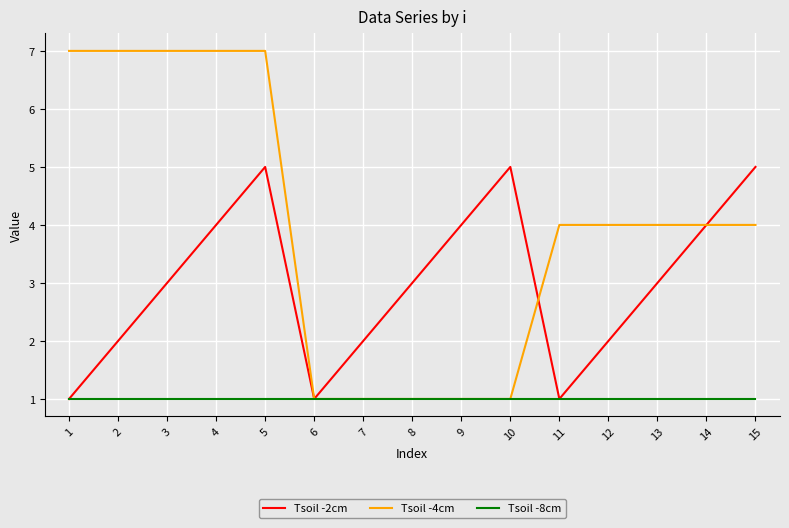

The value of Tsoil -4cm at 15 is 2. True or false?

False